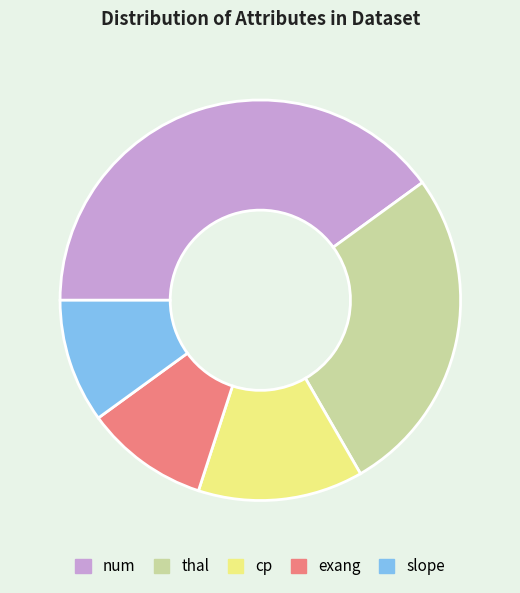

Which has a higher value, slope or cp?

cp